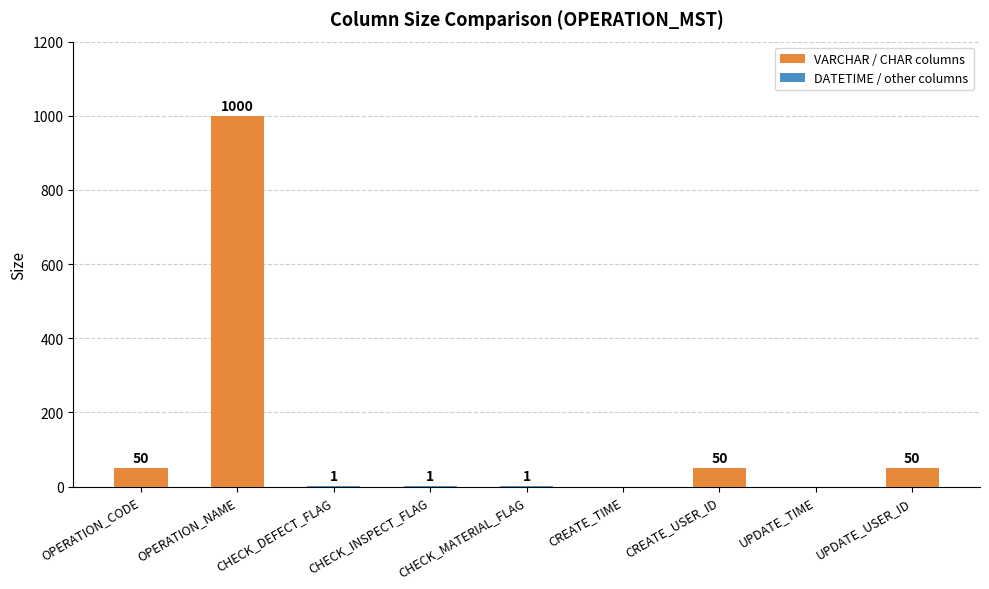

What is the sum of the values at OPERATION_NAME and UPDATE_USER_ID?

1050